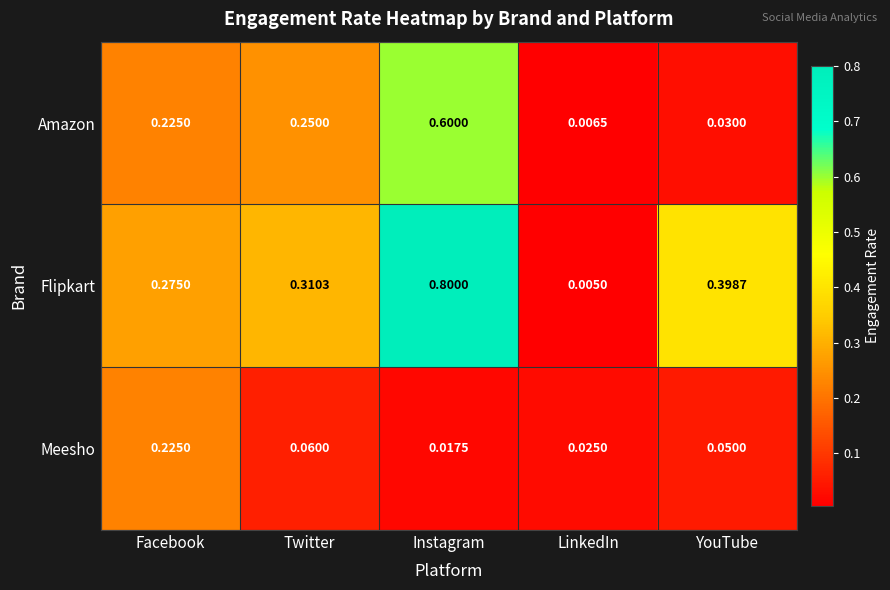

Which series has the largest total across all categories?

Flipkart